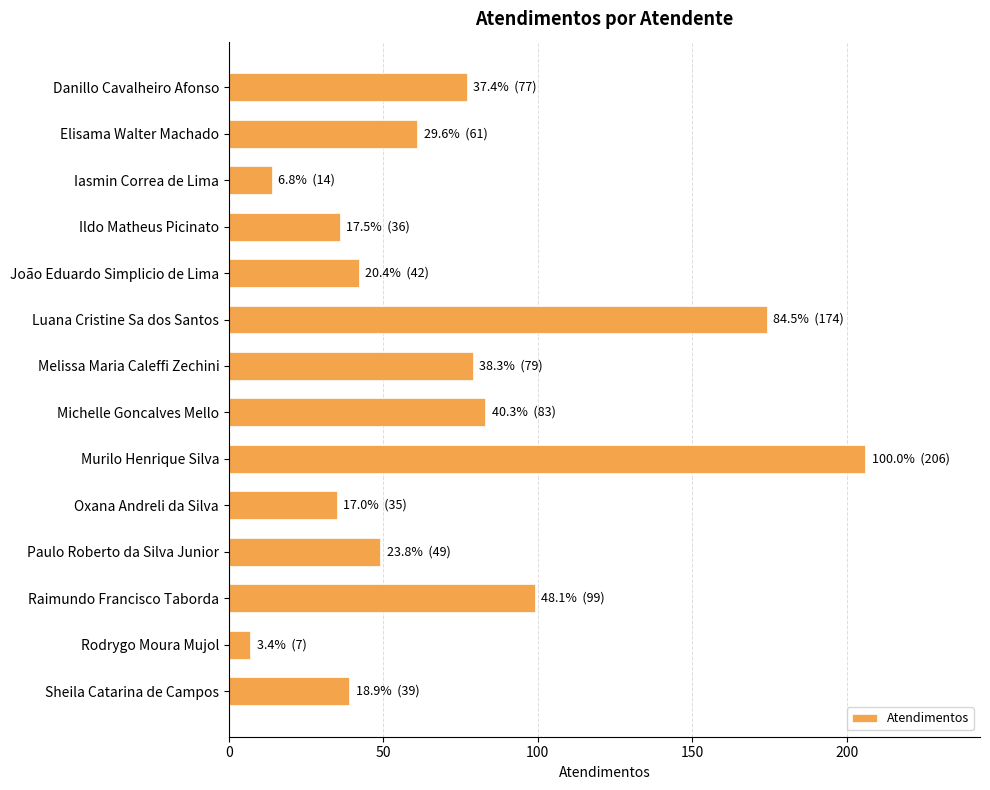

What is the difference between the maximum and second lowest values?

192